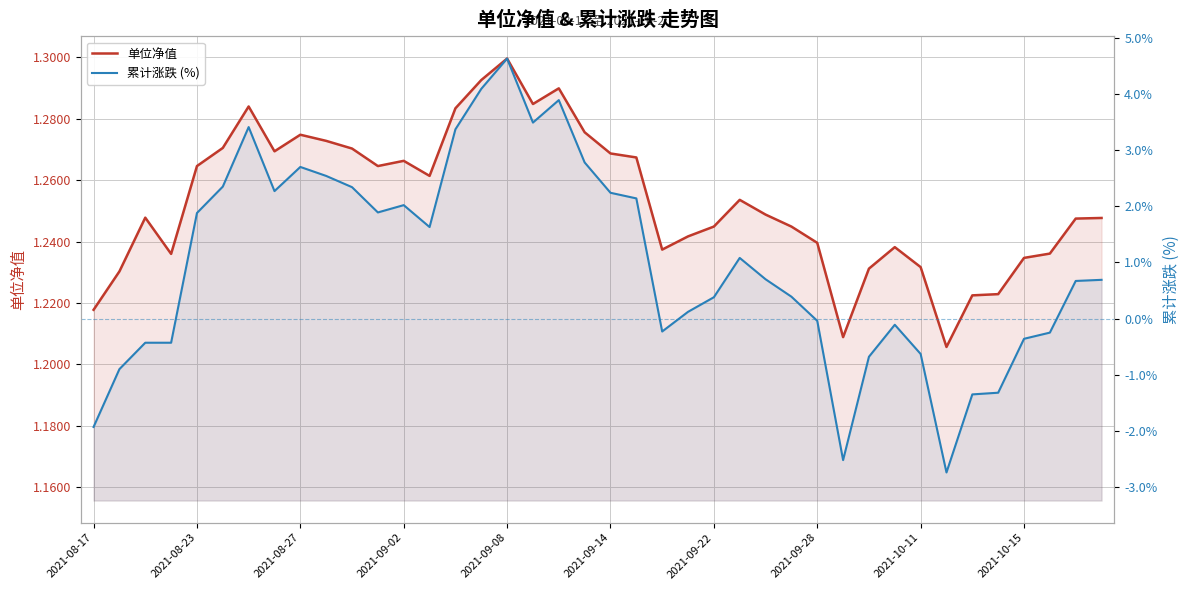

Which series ends up on top after the final intersection of 单位净值 and 累计涨跌 (%)?

单位净值